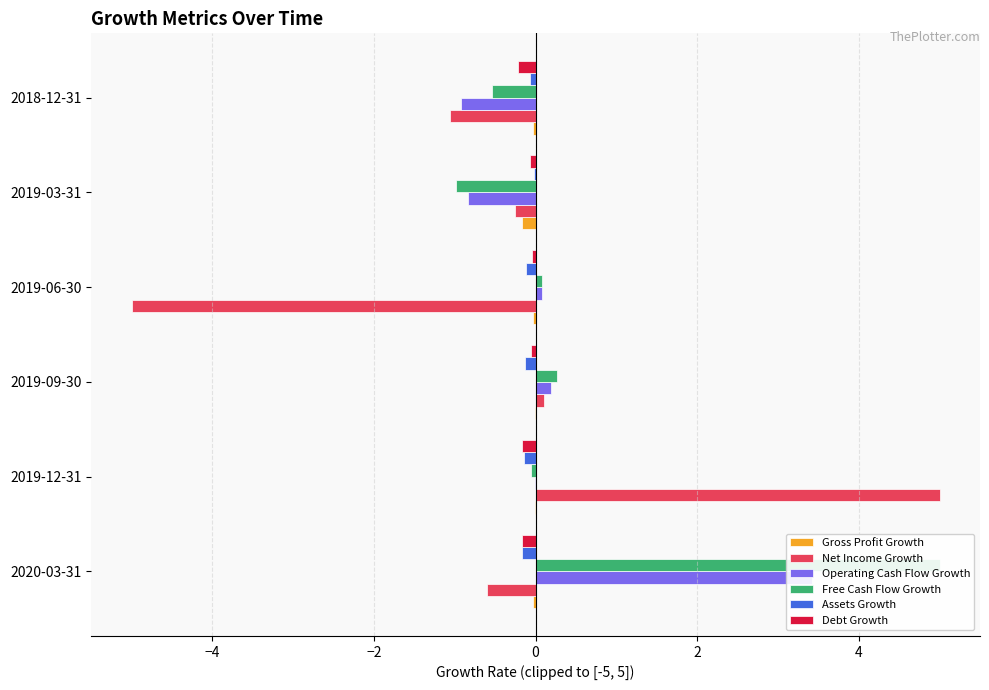

What are all the series names shown in the legend?

Gross Profit Growth, Net Income Growth, Operating Cash Flow Growth, Free Cash Flow Growth, Assets Growth, Debt Growth